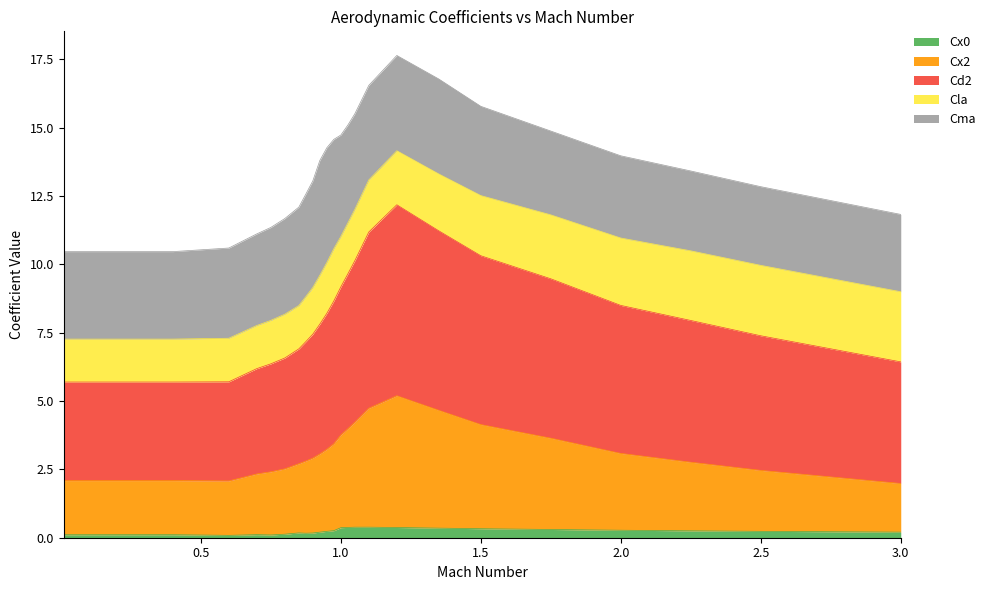

What is the highest value of the Cx0 series?

0.4